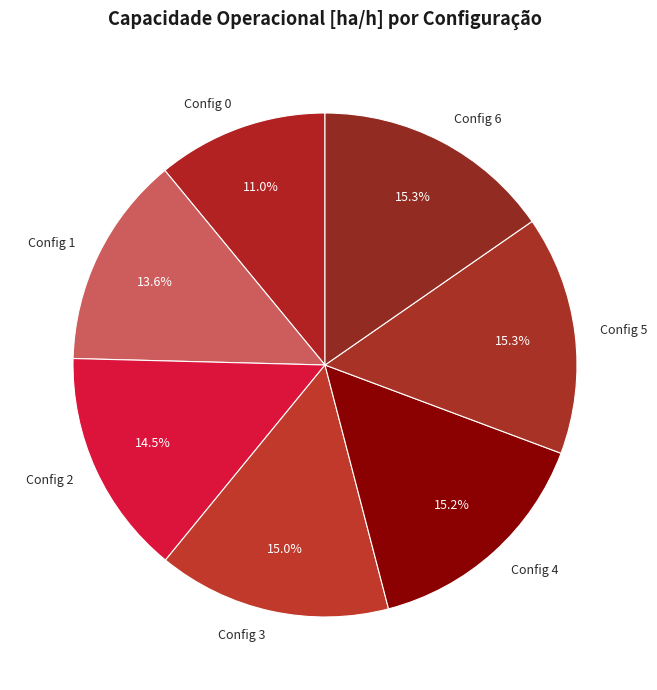

What is the smallest slice in the pie chart?

Config 0